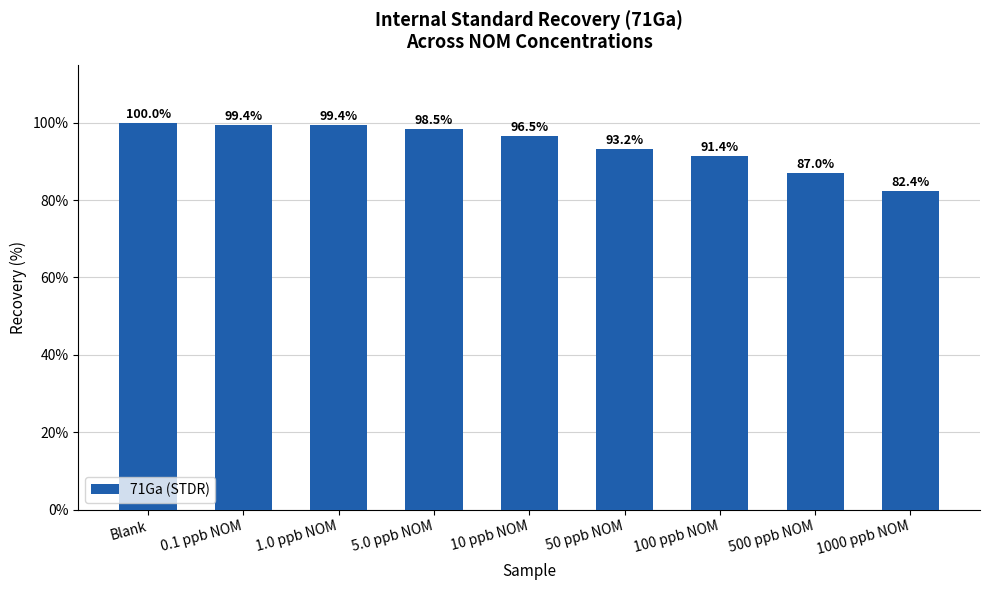

What is the minimum value shown in the chart?

82.4